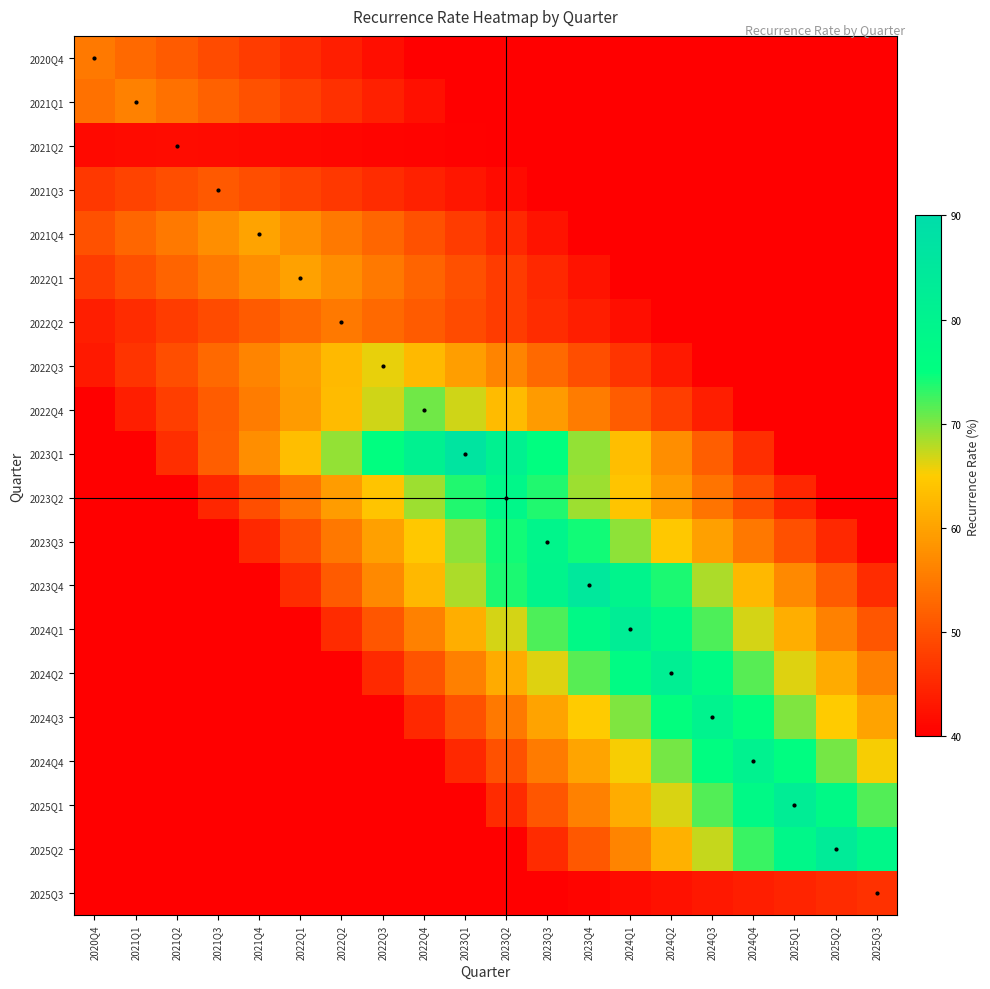

Rank the series by their maximum value, from lowest to highest.

2021Q2, 2025Q3, 2021Q3, 2022Q2, 2020Q4, 2021Q1, 2022Q1, 2021Q4, 2022Q3, 2022Q4, 2023Q2, 2023Q3, 2024Q3, 2024Q4, 2024Q2, 2025Q1, 2024Q1, 2025Q2, 2023Q4, 2023Q1